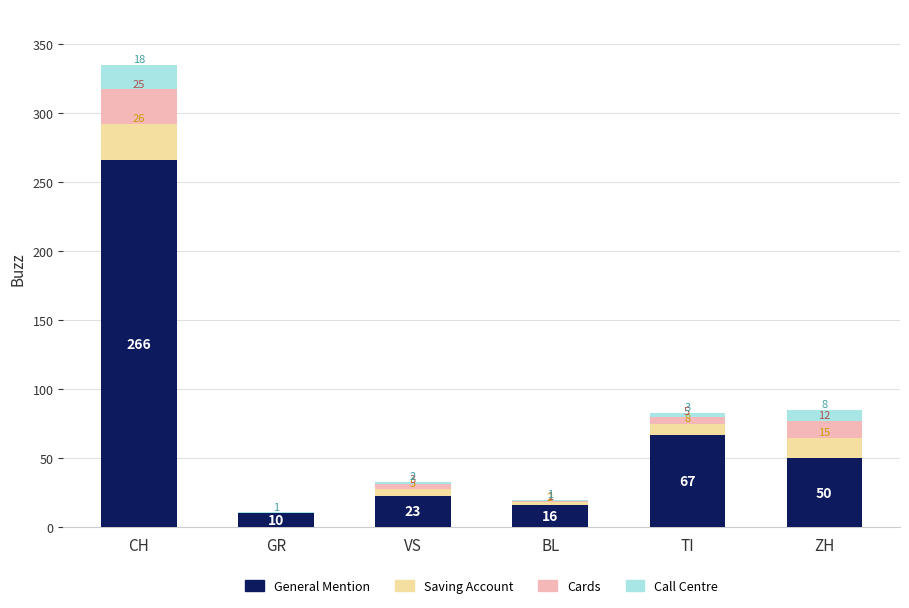

What is the total value across all series at TI?

83